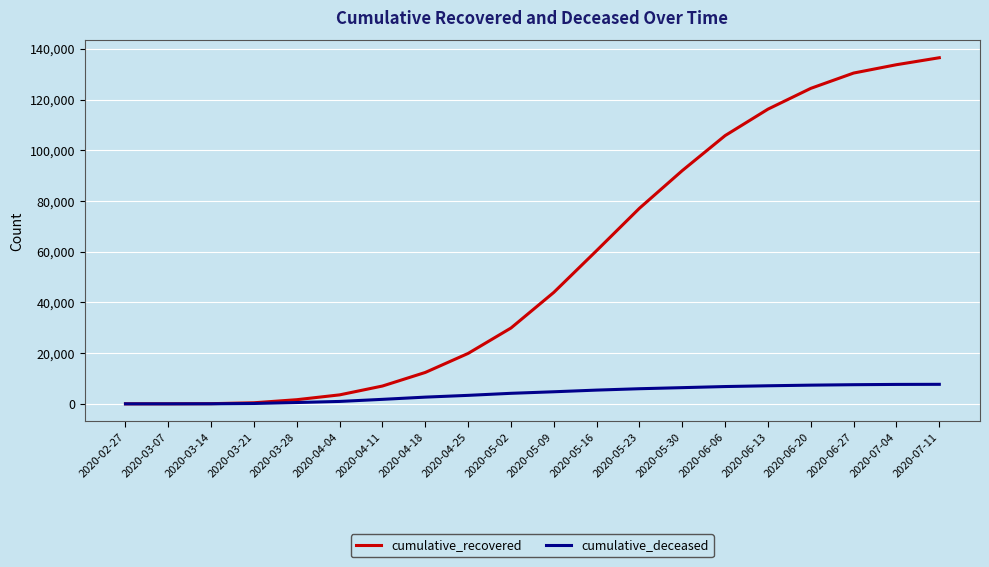

The value of cumulative_recovered at 2020-05-16 is 100321. True or false?

False